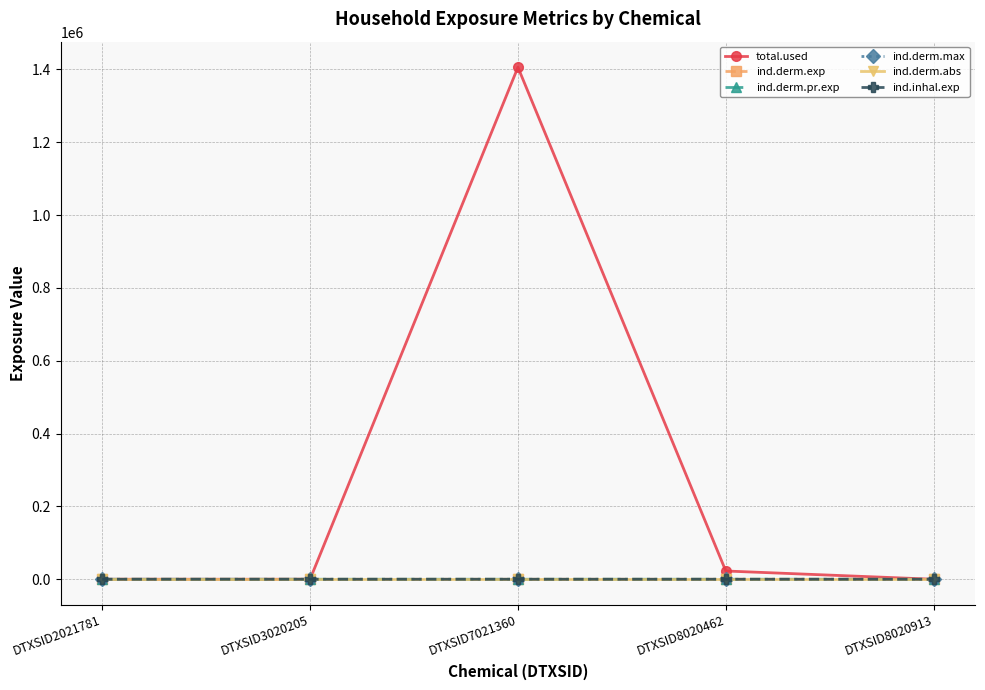

Which series has the widest spread of values?

total.used